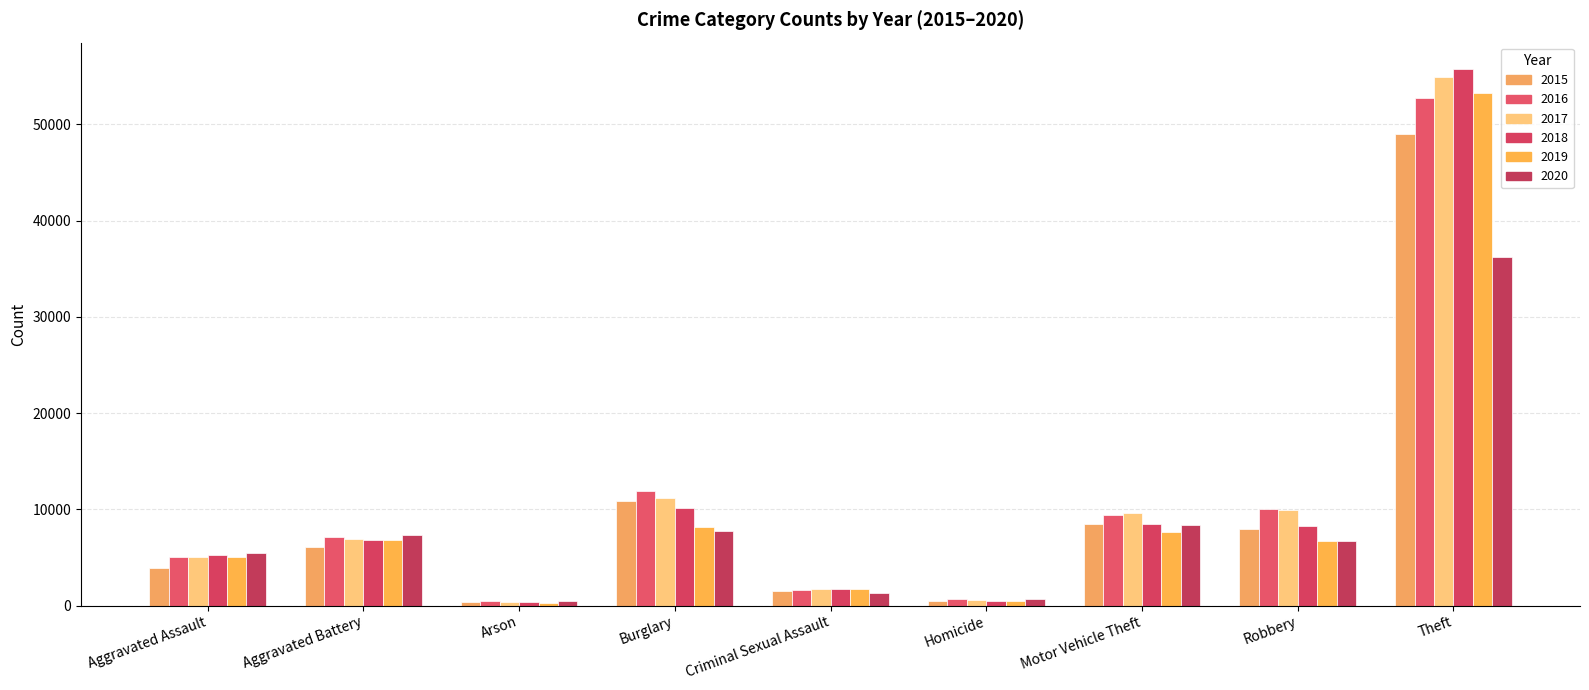

What is the difference between the second highest and minimum values in the 2019 series?

7897